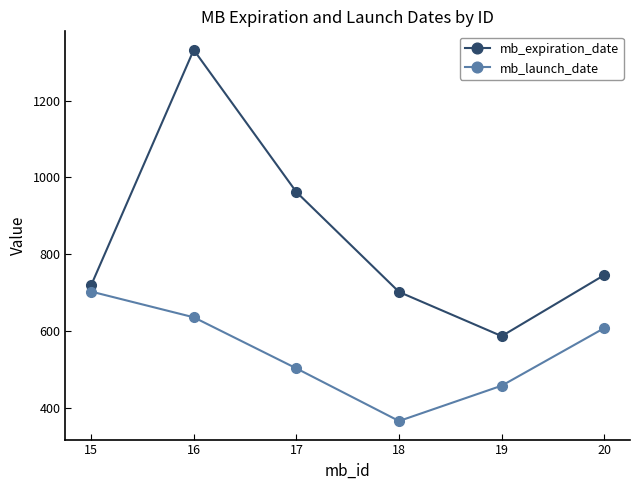

List the labels in order of mb_expiration_date value, smallest first.

19, 18, 15, 20, 17, 16